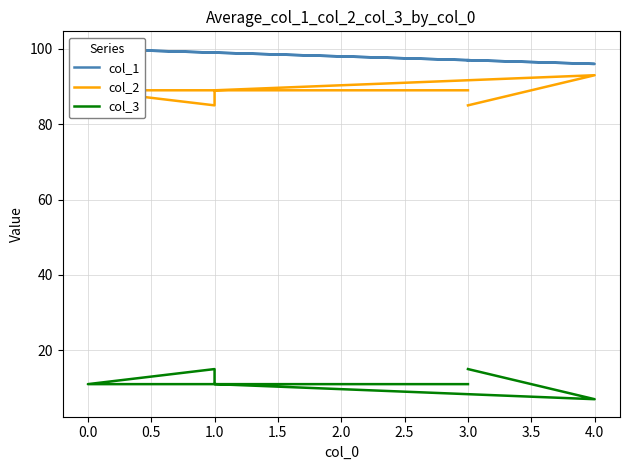

How many interior local valleys does the col_3 series have?

1